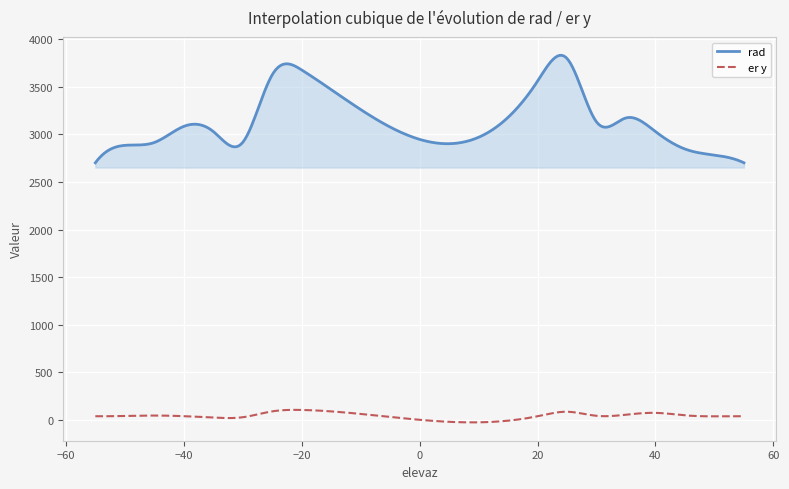

What is the minimum value for rad?

2700.8